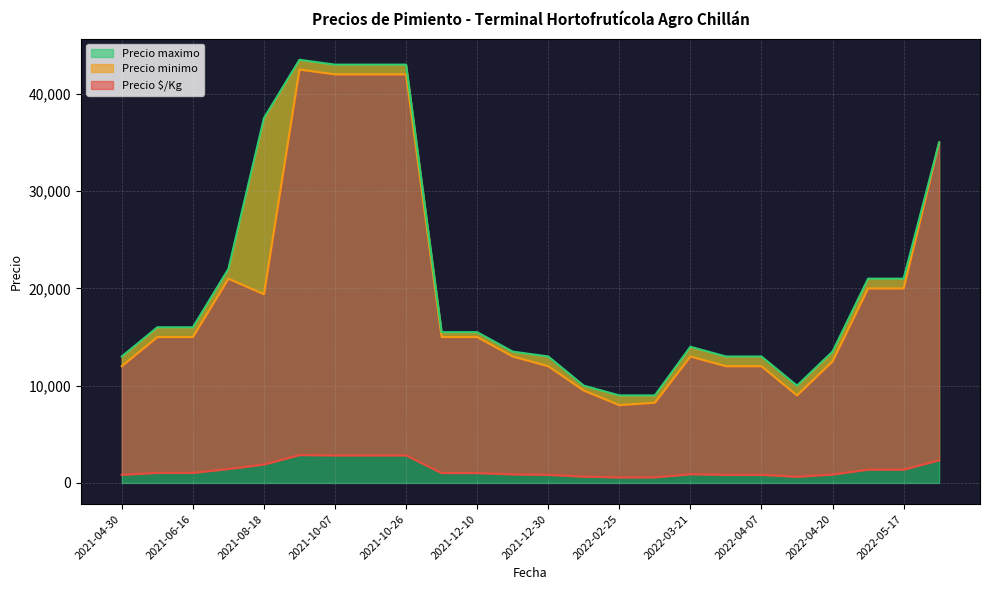

True or false: Precio $/Kg and Precio maximo intersect in this chart.

False